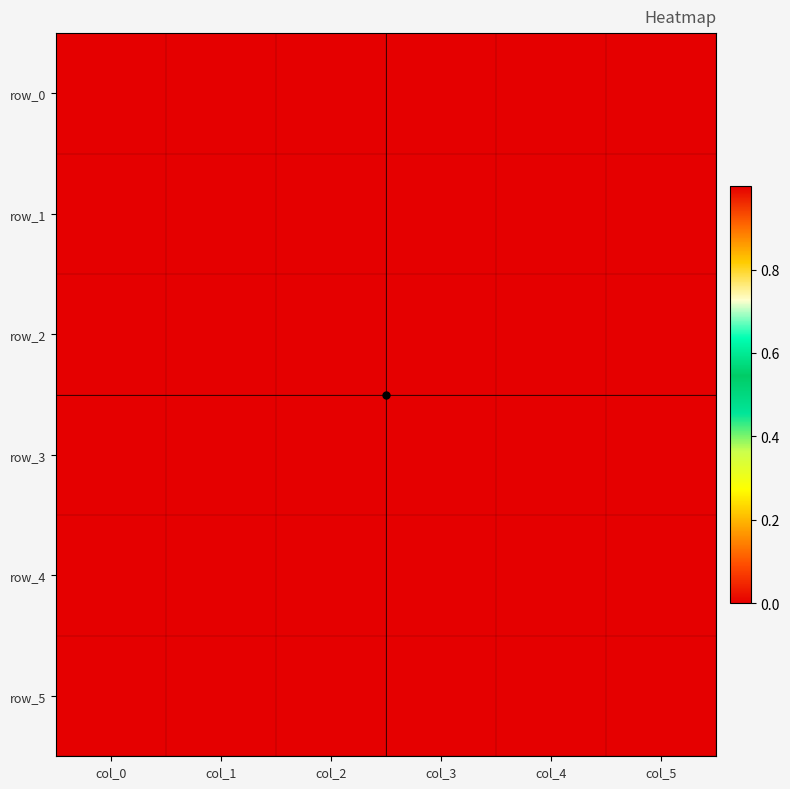

Reading right to left, what are all the values shown in this chart?

row_0: 0.0	0.0	0.0	-0.0	-0.0	1.0
row_1: 0.0	0.0	-0.0	-0.0	0.0	1.0
row_2: 0.0	0.0	0.0	0.0	0.0	1.0
row_3: 0.0	0.0	-0.0	-0.0	-0.0	1.0
row_4: 0.0	0.0	0.0	0.0	0.0	0.0
row_5: 0.0	0.0	0.0	0.0	0.0	1.0